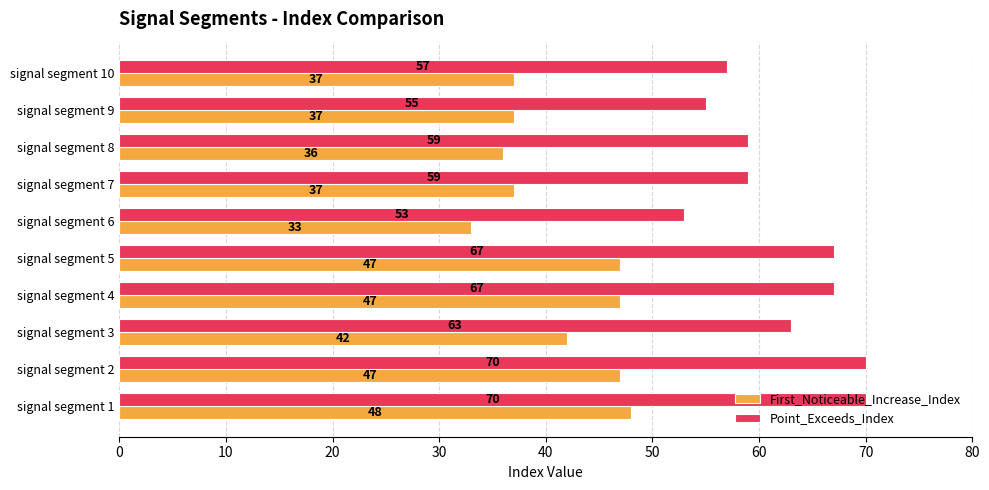

At how many categories does at least one series exceed 45?

10